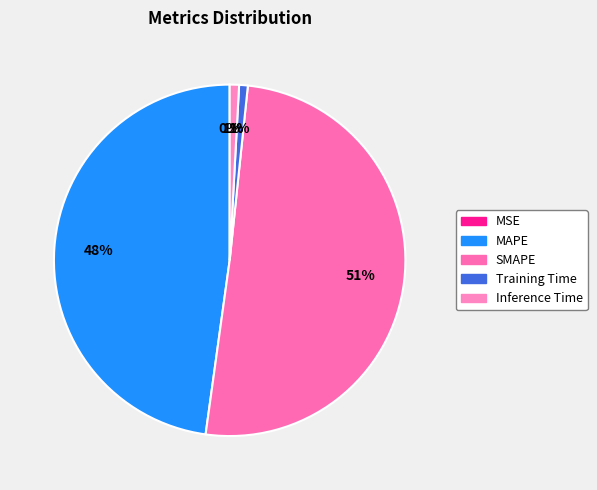

How many slices are in this pie chart?

5